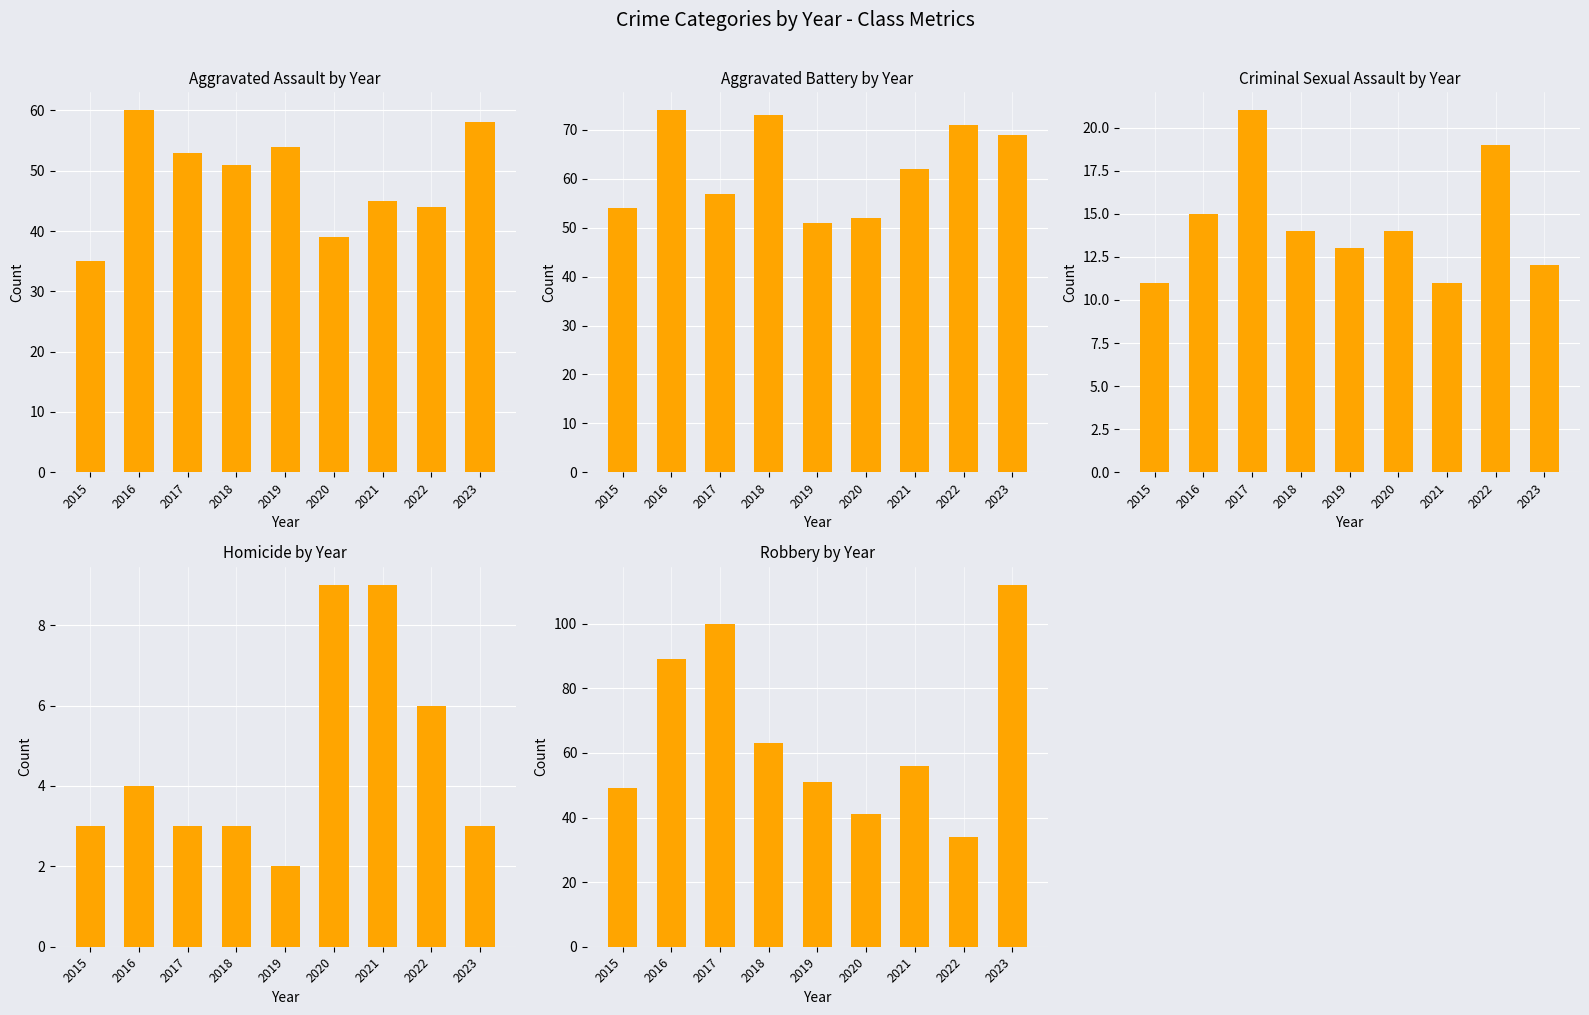

Is the value of Homicide at 2023 greater than the value of Aggravated Battery at 2022?

No